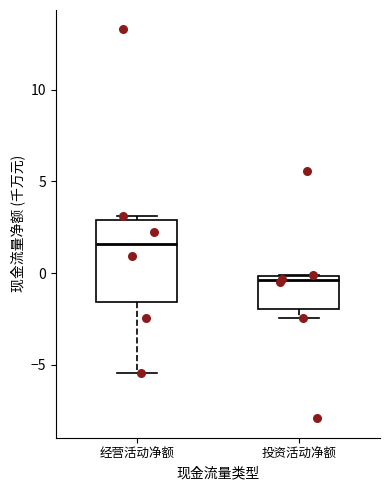

Reading left to right, read every box against the y-axis: the position of its median line, the range the box covers, and the ends of its whiskers. The values are not printed on the chart, so give them approximately, as read against the axis.

经营活动净额: median 1.5, box -1.5 to 3.0, whiskers -5.5 to 3.0 (just above the box's upper edge)
投资活动净额: median -0.5, box -2.0 to 0.0, whiskers -2.5 to 0.0